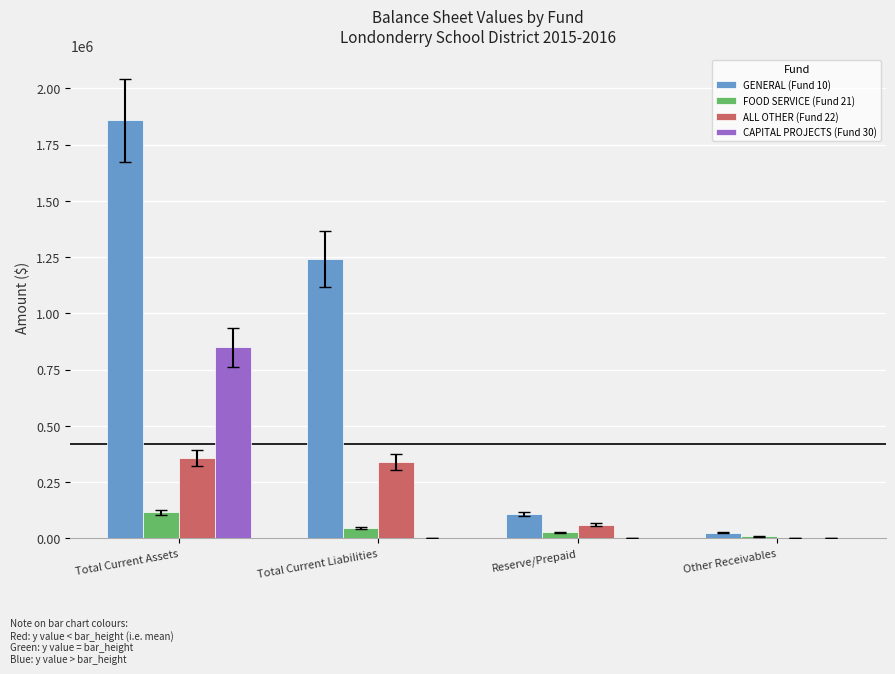

True or false: CAPITAL PROJECTS (Fund 30) has a value of 848159.6 at Total Current Assets.

True